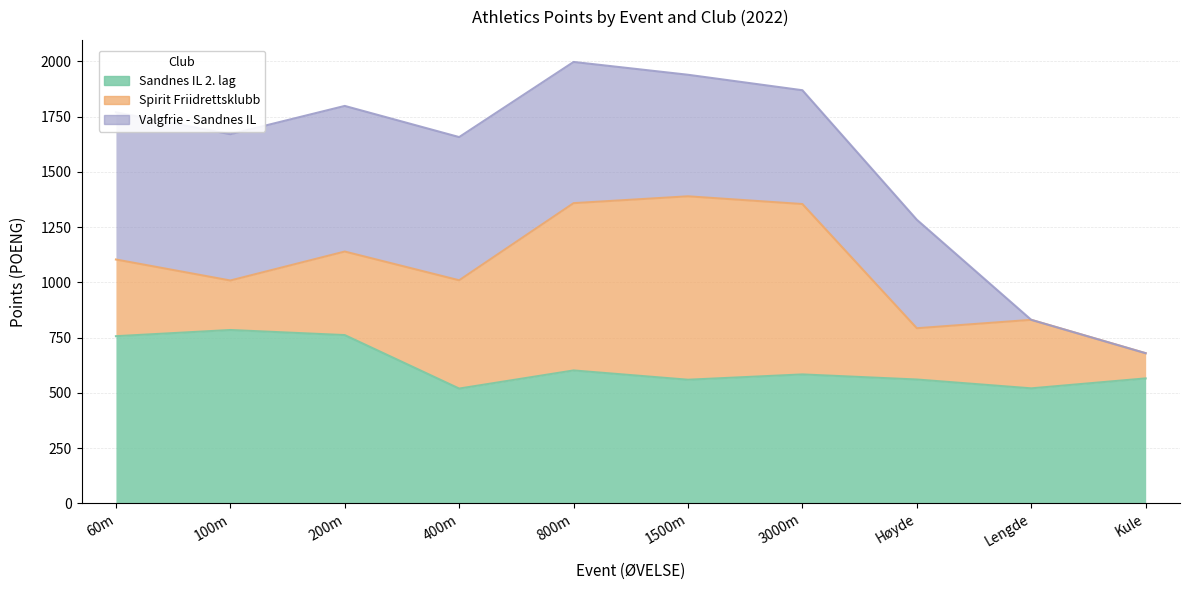

How many lines are shown in the chart?

3